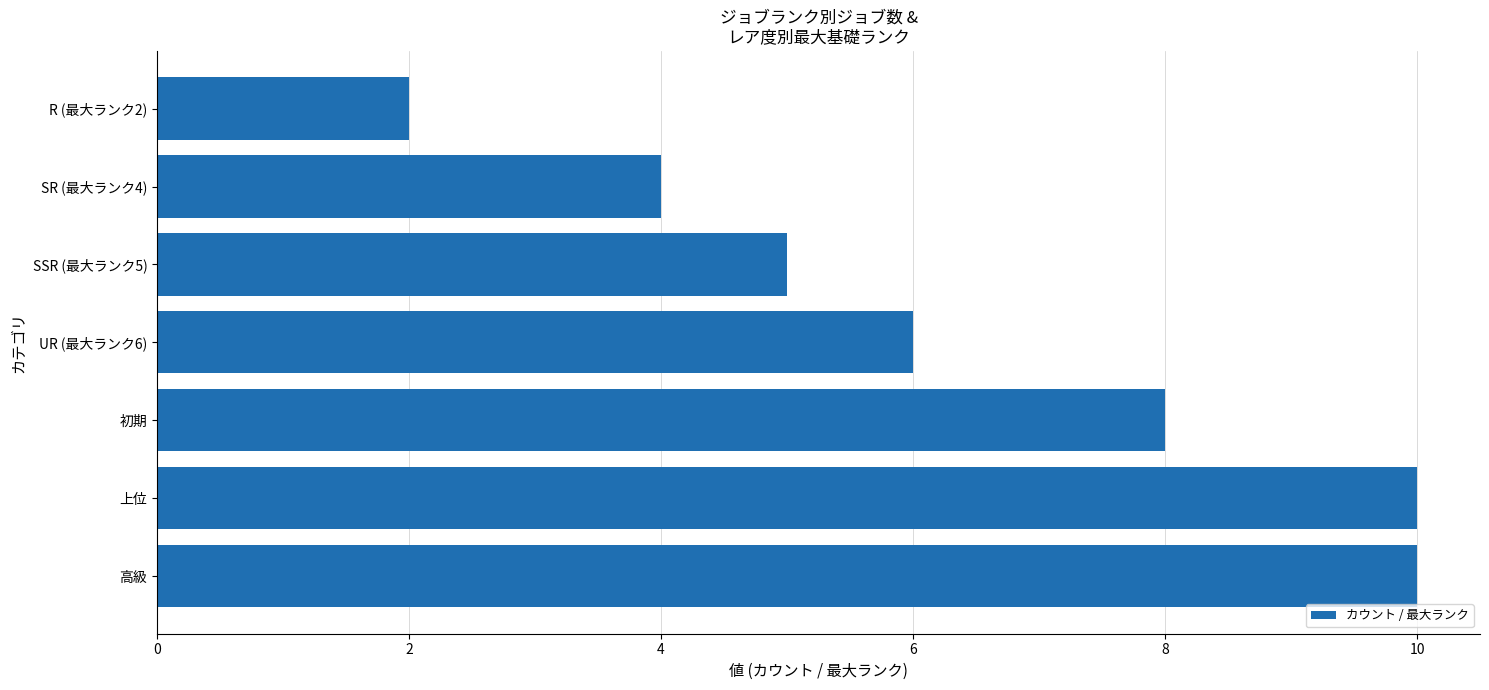

What is the ratio of the value at SR (最大ランク4) to the value at UR (最大ランク6)?

0.7